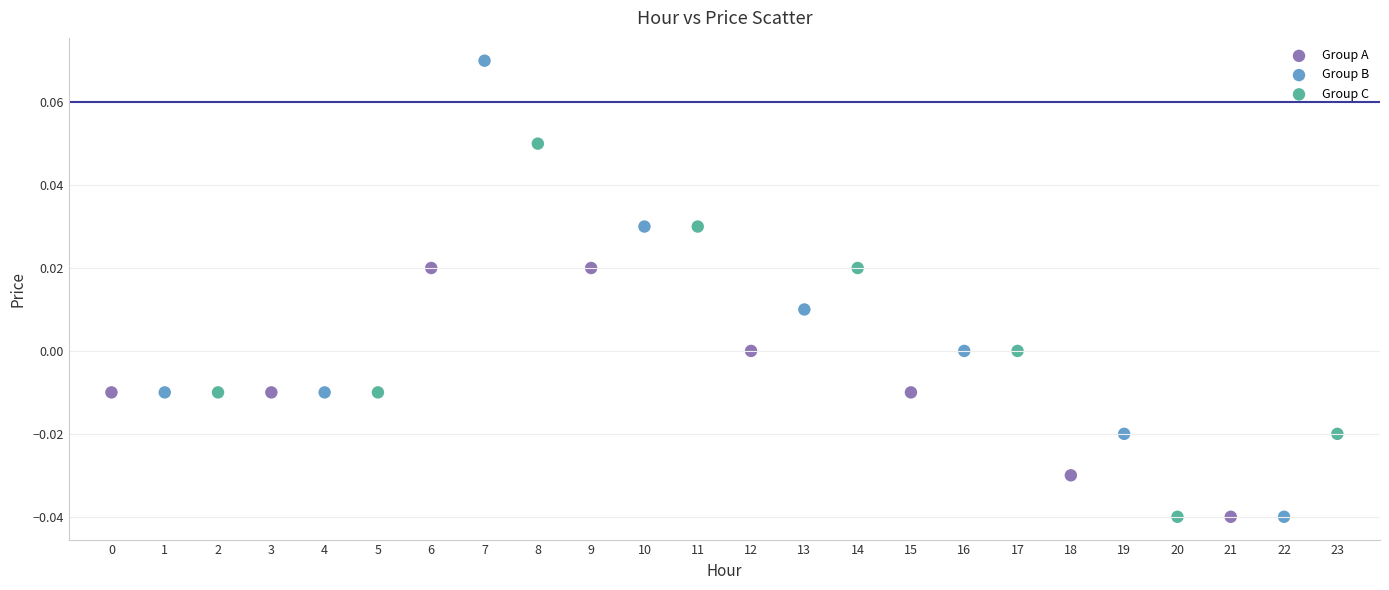

Which series has the largest Y range (max minus min)?

Group B